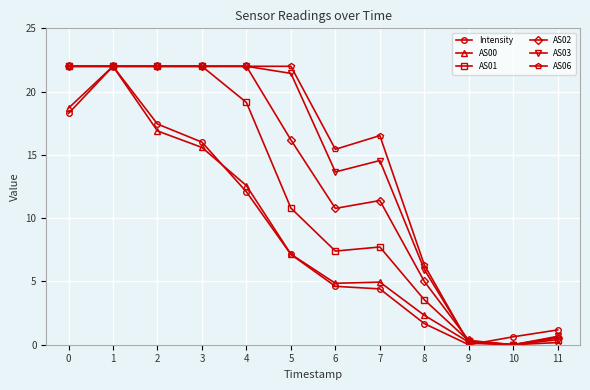

What is the difference between the second highest and second lowest values in the AS01 series?

21.7